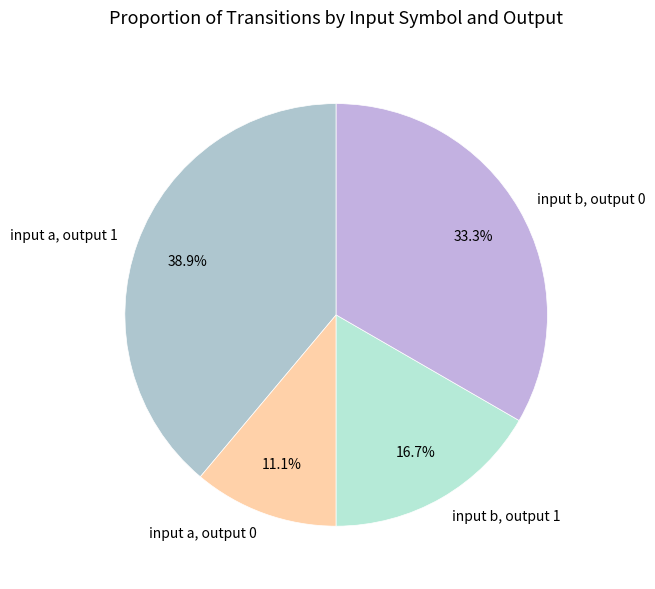

To the nearest percent, what is the average slice percentage?

25%